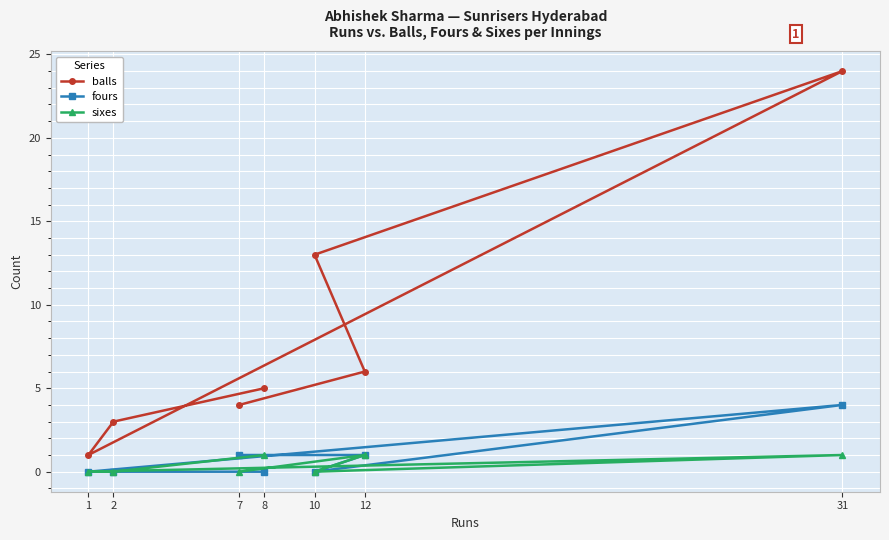

What is the label of the 5th point from the right?

1